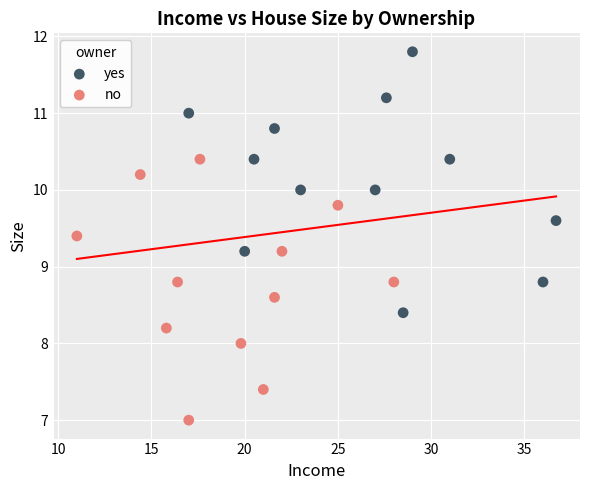

Which series reaches the minimum Y coordinate?

no